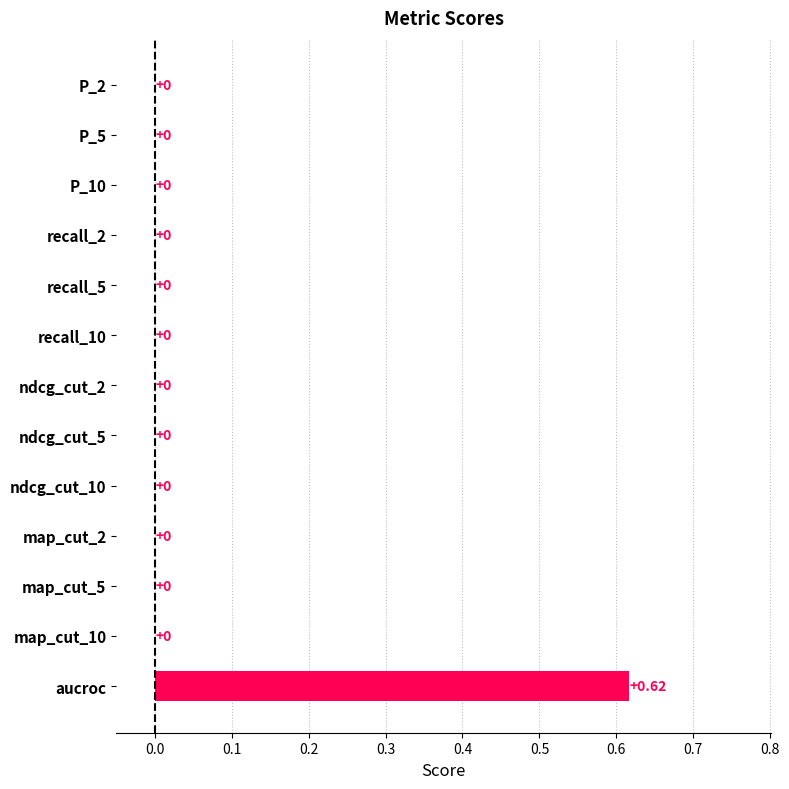

Which category has the highest value across all series?

aucroc